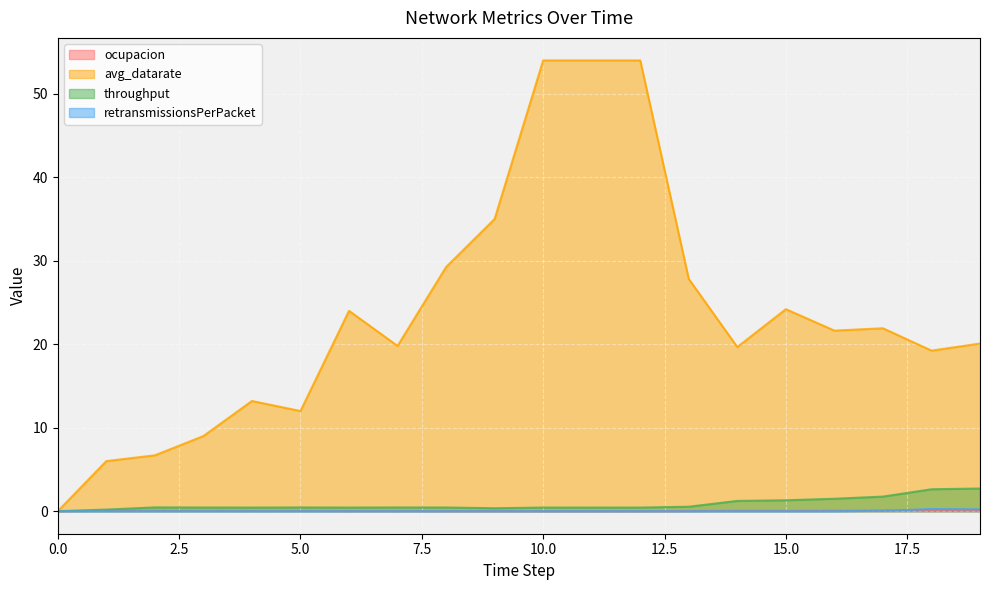

List the labels in order of ocupacion value, smallest first.

0, 10, 11, 12, 9, 8, 6, 13, 7, 4, 5, 3, 15, 1, 2, 14, 16, 17, 19, 18